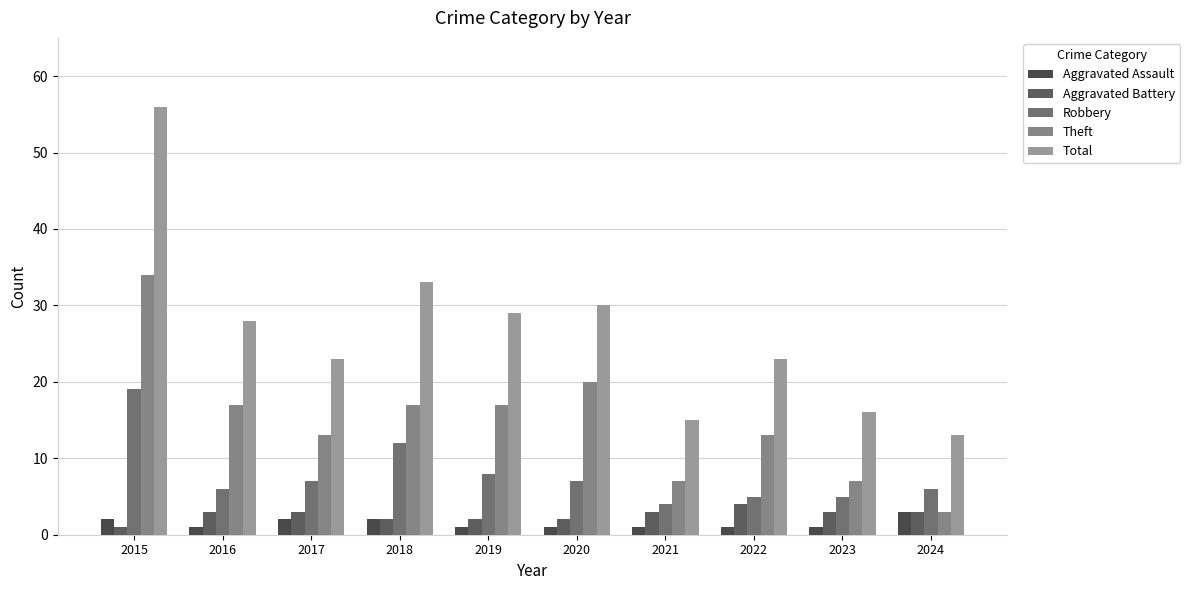

How many distinct data groups are displayed?

5